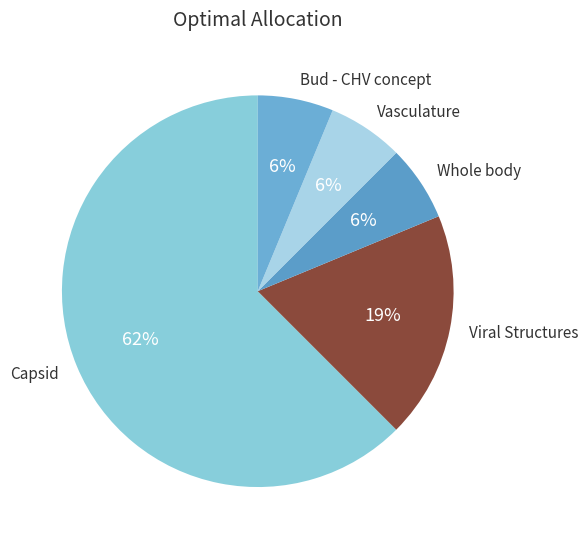

Combined, do Viral Structures and Capsid account for over 50%?

Yes